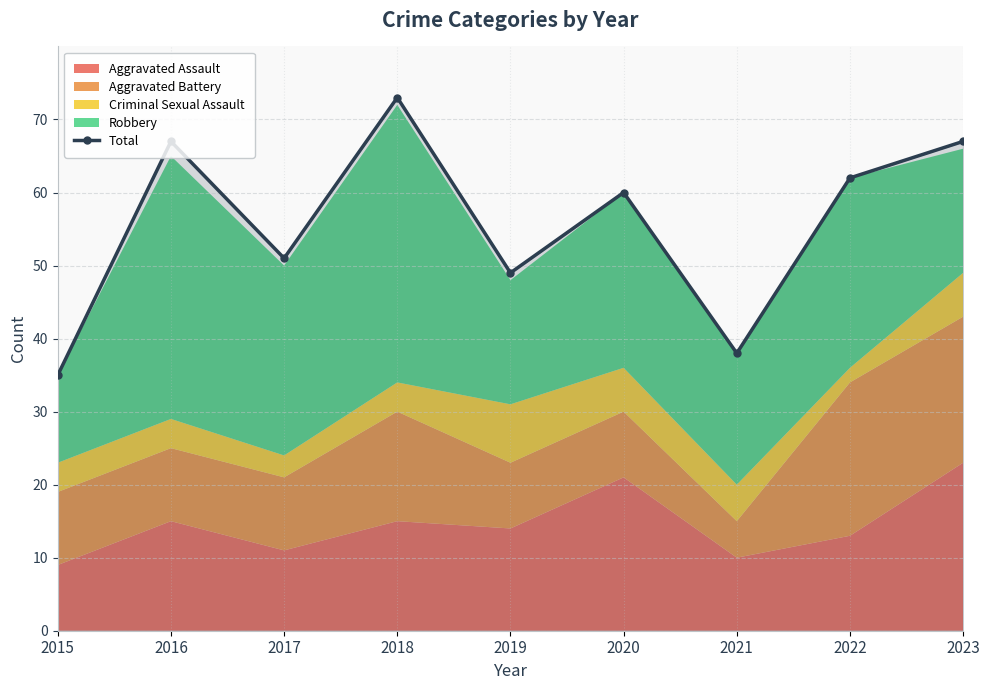

What is the smallest value displayed?

35